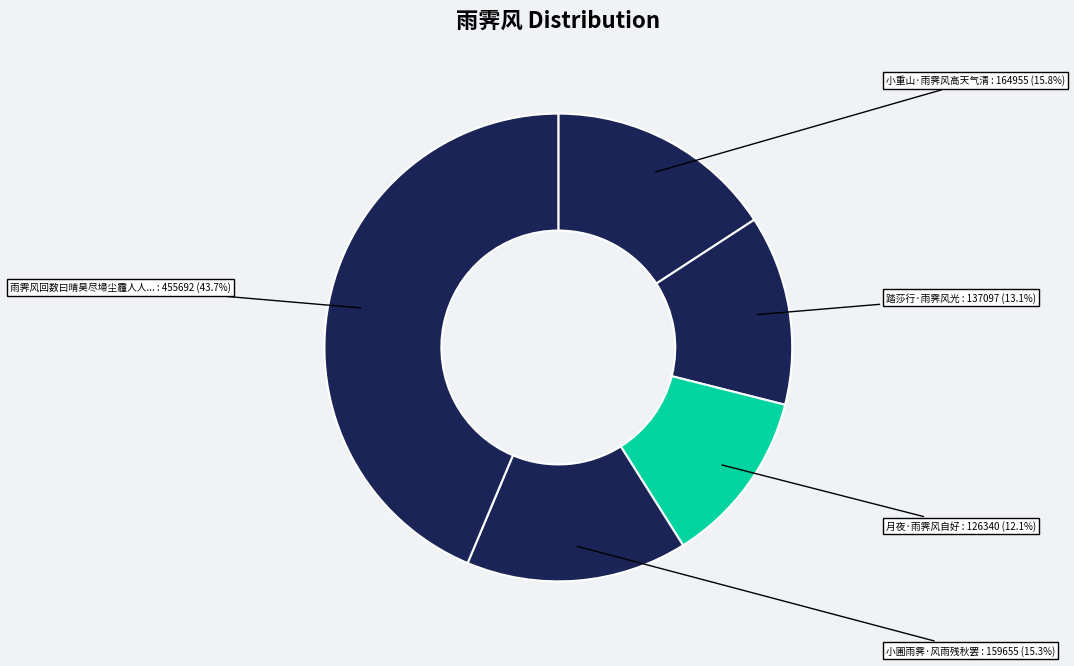

To the nearest percent, what is the difference between the largest and smallest slice percentages?

32%